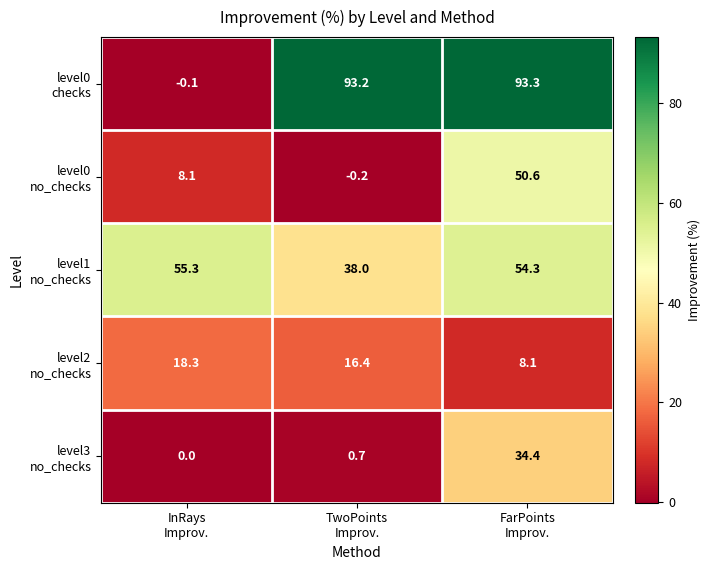

What is the spread (max minus min) of values at TwoPoints
Improv.?

93.4